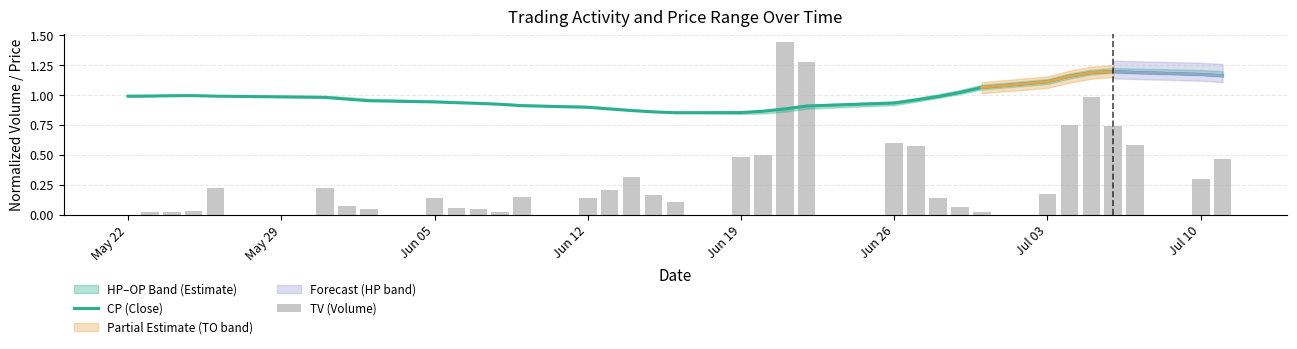

What is the difference between the maximum and minimum values in the CP (Close) series?

0.3